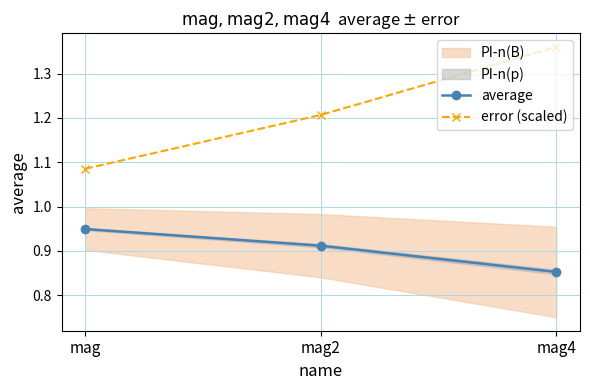

Which series changed the most between mag and mag4?

error (scaled)